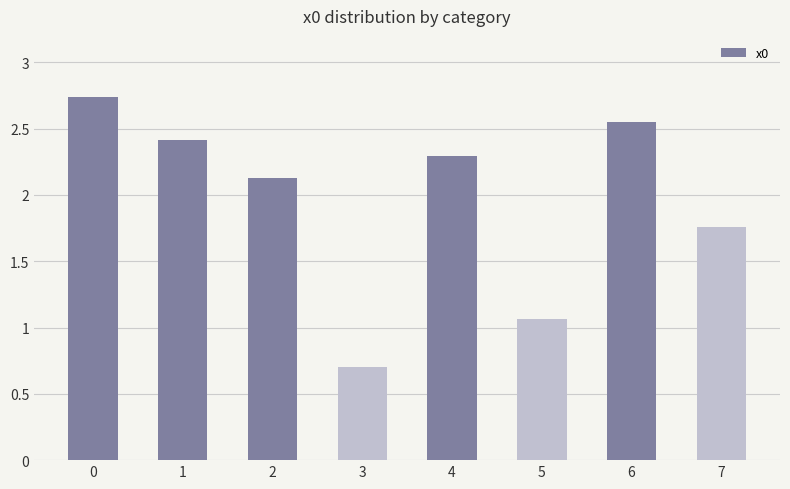

List the labels in order of value, smallest first.

3, 5, 7, 2, 4, 1, 6, 0